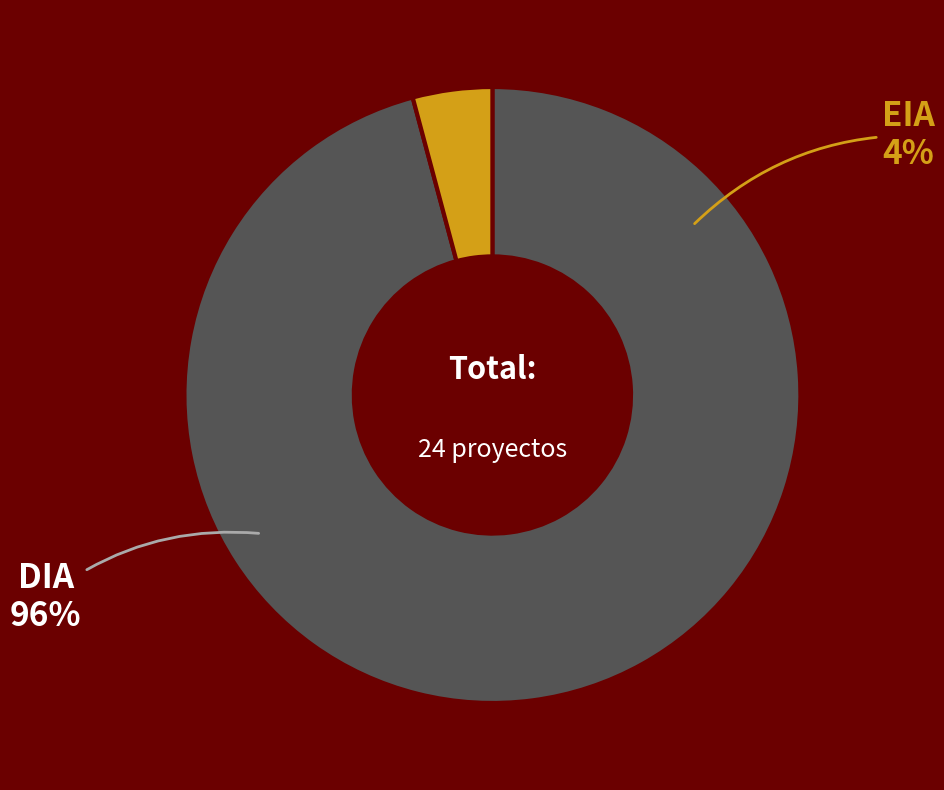

To the nearest percent, what portion does EIA represent?

4%